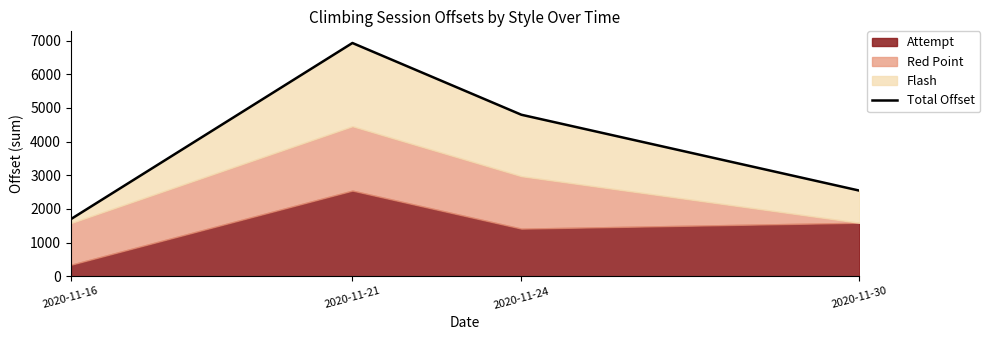

True or false: the data shows 4795.9 at 2020-11-24.

True